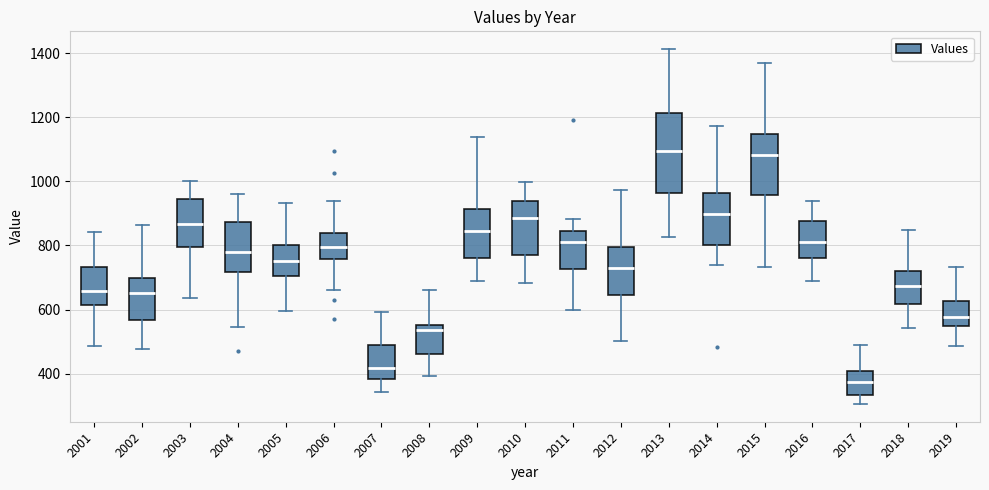

Reading left to right, transcribe this box plot: for each box, give where its median line is, the range the box spans, and where its two whiskers end, as read against the y-axis. The values are not printed on the chart, so give them approximately, as read against the axis.

2001: median 660, box 620 to 740, whiskers 480 to 840
2002: median 660, box 560 to 700, whiskers 480 to 860
2003: median 860, box 800 to 940, whiskers 640 to 1000
2004: median 780, box 720 to 880, whiskers 540 to 960
2005: median 760, box 700 to 800, whiskers 600 to 940
2006: median 800, box 760 to 840, whiskers 660 to 940
2007: median 420, box 380 to 480, whiskers 340 to 600
2008: median 540, box 460 to 560, whiskers 400 to 660
2009: median 840, box 760 to 920, whiskers 680 to 1140
2010: median 880, box 780 to 940, whiskers 680 to 1000
2011: median 820, box 720 to 840, whiskers 600 to 880
2012: median 720, box 640 to 800, whiskers 500 to 980
2013: median 1100, box 960 to 1220, whiskers 820 to 1420
2014: median 900, box 800 to 960, whiskers 740 to 1180
2015: median 1080, box 960 to 1140, whiskers 740 to 1360
2016: median 820, box 760 to 880, whiskers 680 to 940
2017: median 380, box 340 to 400, whiskers 300 to 500
2018: median 680, box 620 to 720, whiskers 540 to 840
2019: median 580, box 560 to 620, whiskers 480 to 740